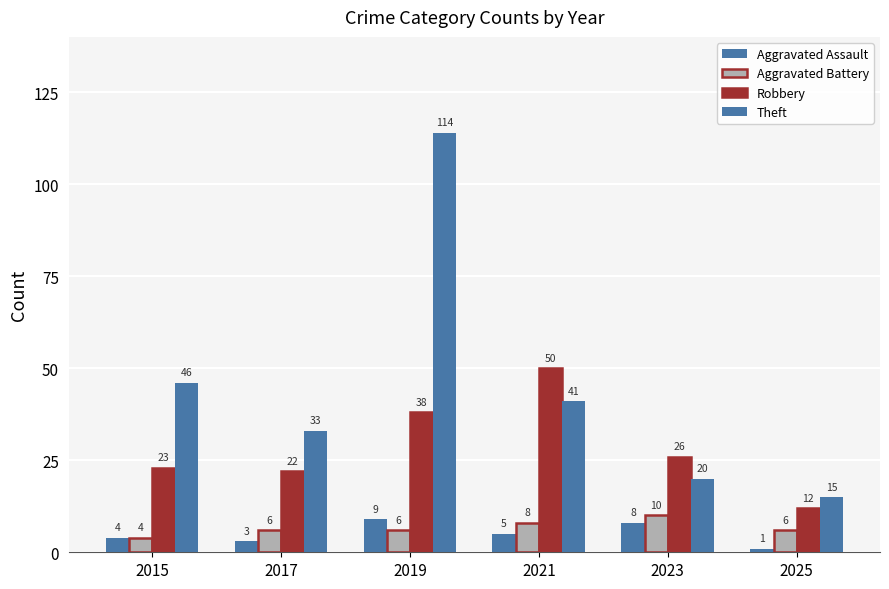

How many values in the Aggravated Assault series are below 5?

3